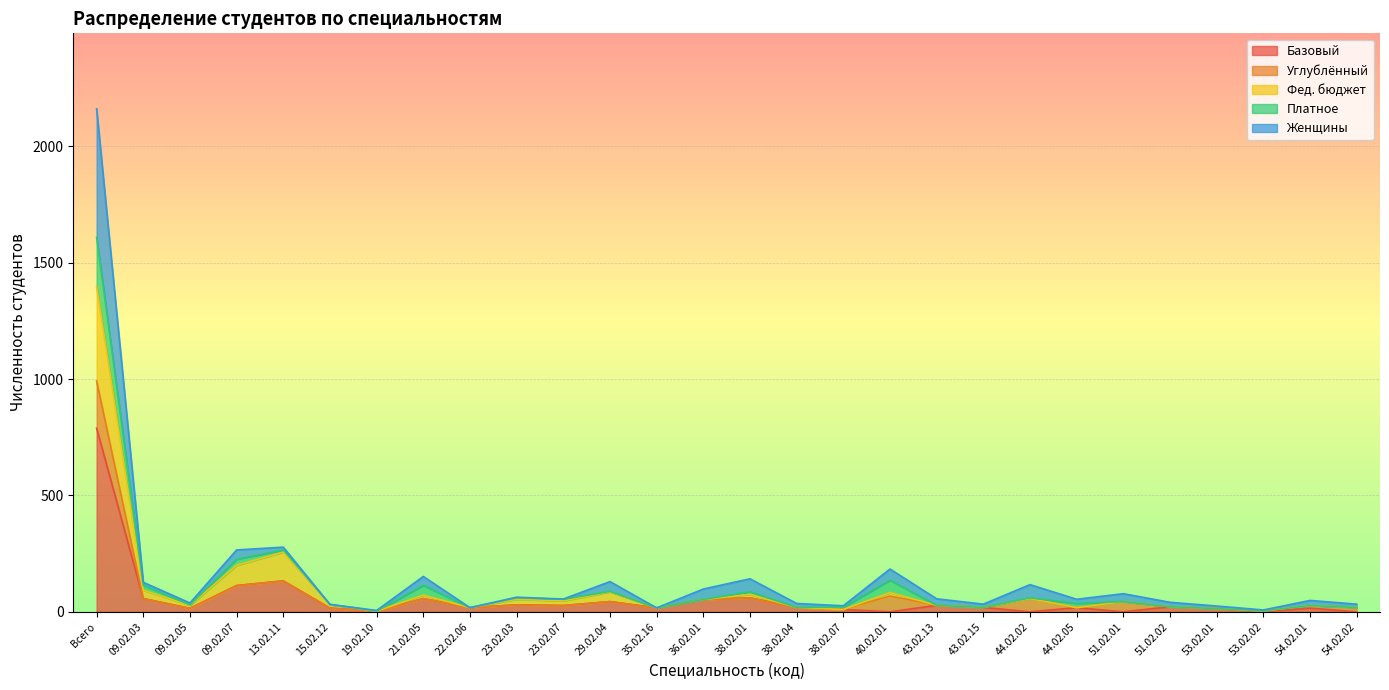

What are all the series names shown in the legend?

Базовый, Углублённый, Фед. бюджет, Платное, Женщины